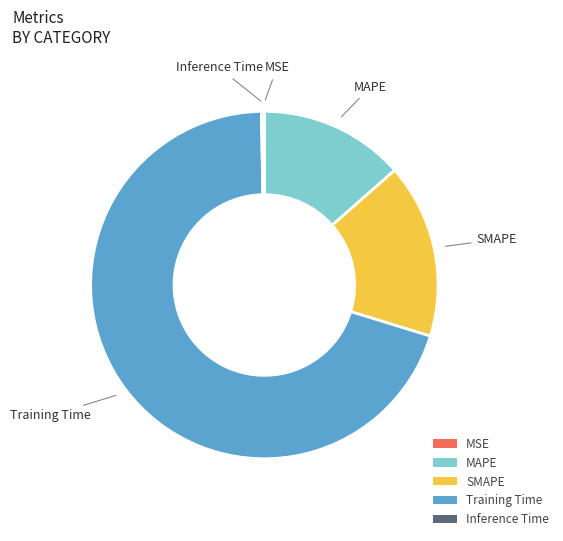

Is it true that Training Time is 65% of the pie?

False